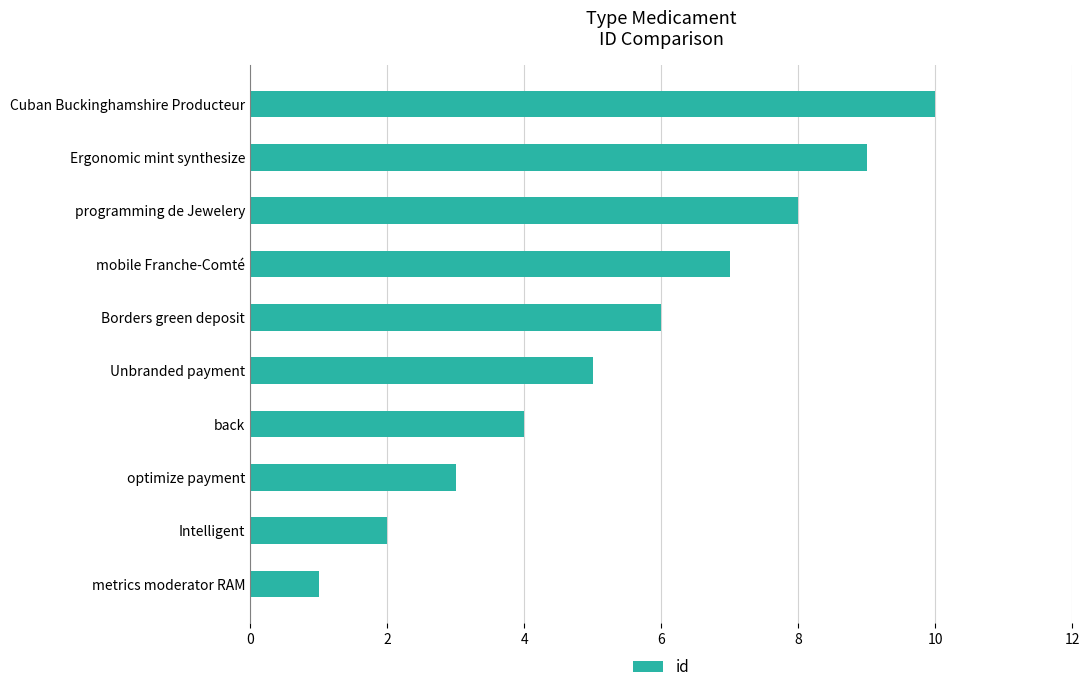

What is the sum of all values?

55